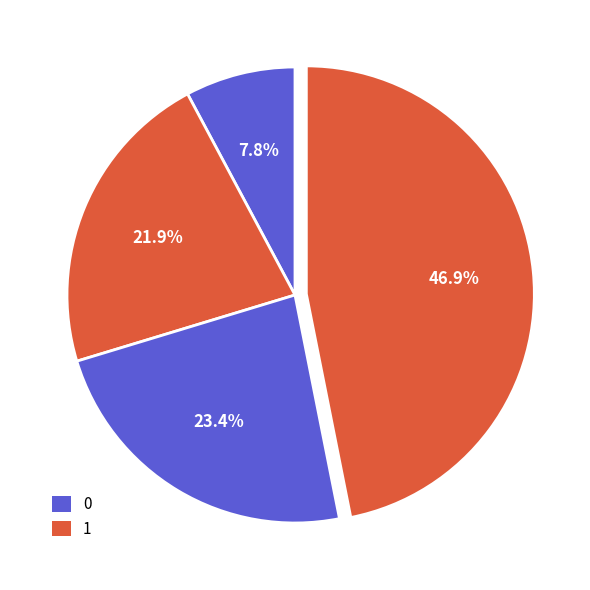

To the nearest percent, what is the average slice percentage?

25%